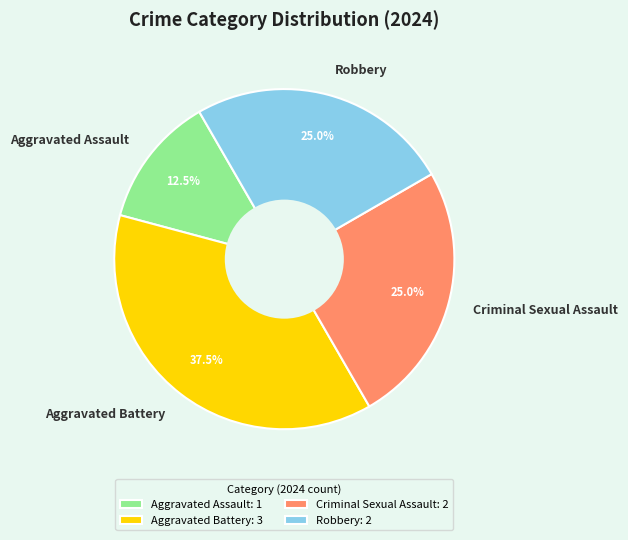

Is the sum of Aggravated Assault and Criminal Sexual Assault greater than half?

No